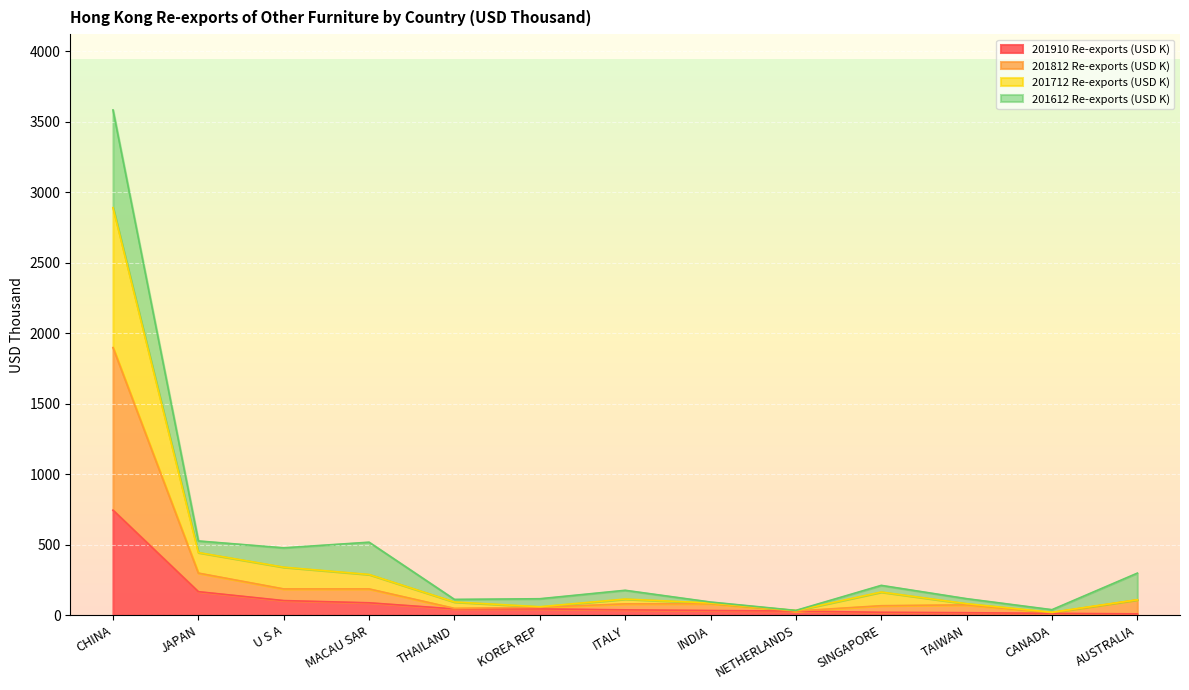

What is the total value across all series at MACAU SAR?

517.8